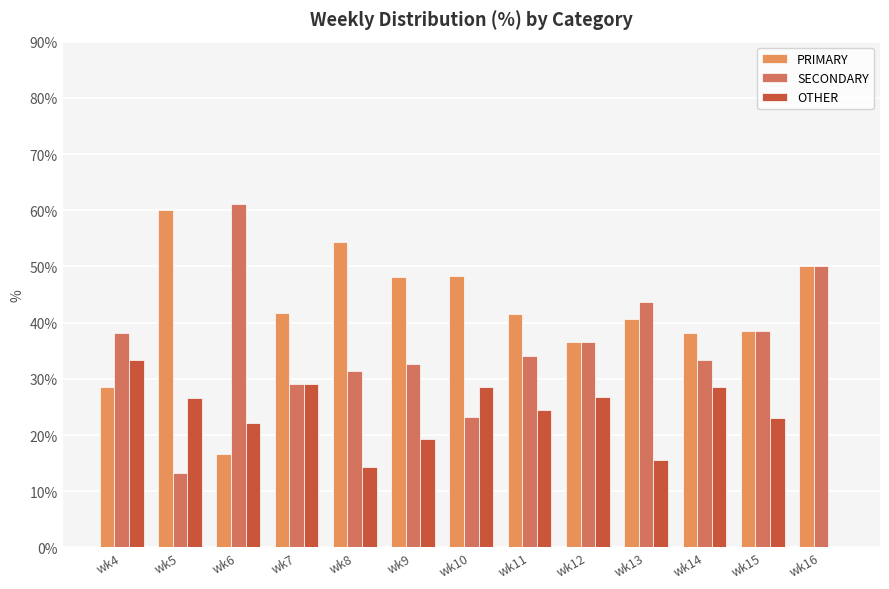

What is the spread (max minus min) of values at wk13?

28.1